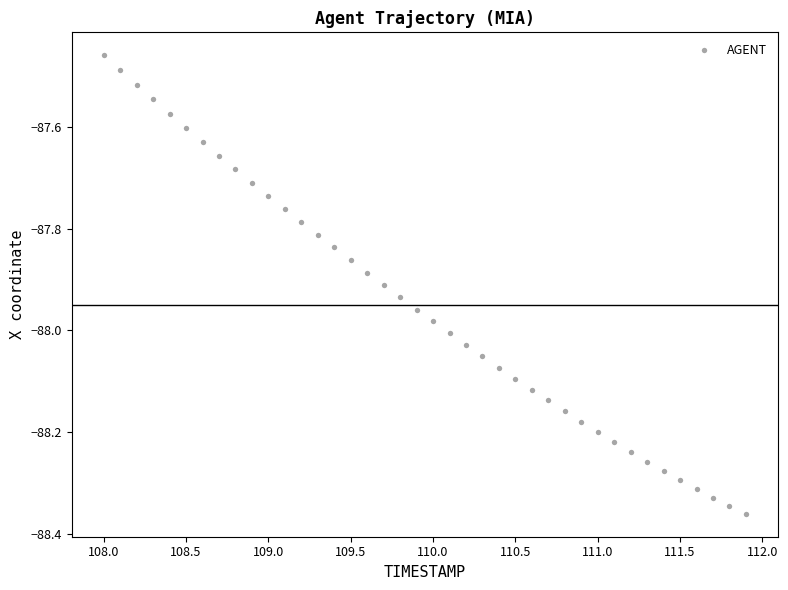

What is the range of Y values (max minus min)?

0.9